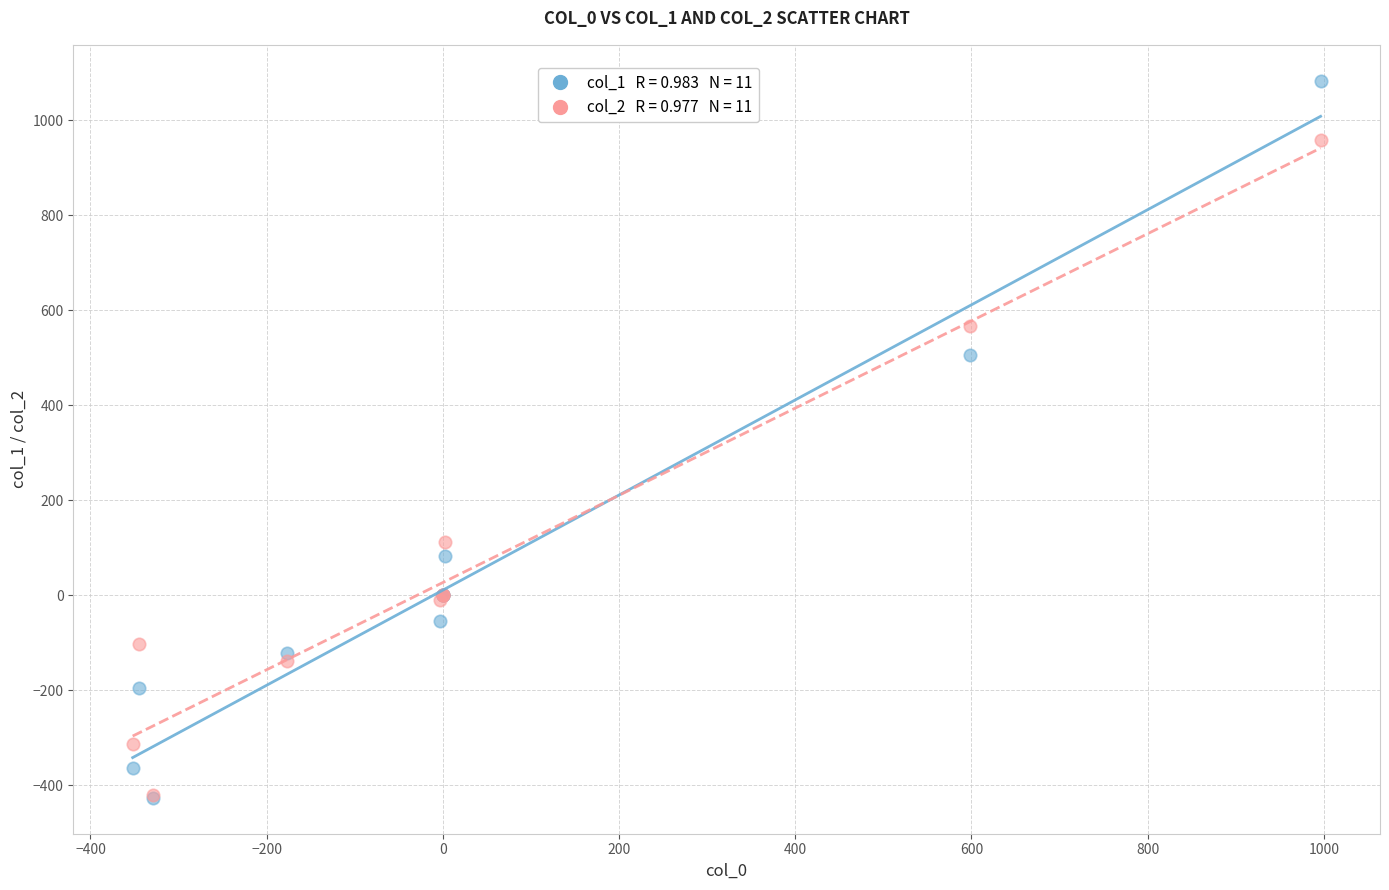

Across all series, what Y value is closest to 328?

505.6